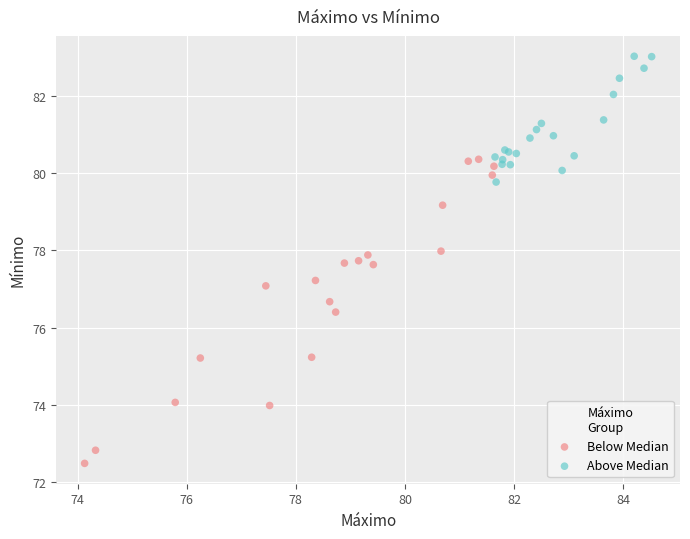

Which series has the widest spread of Y values?

Below Median